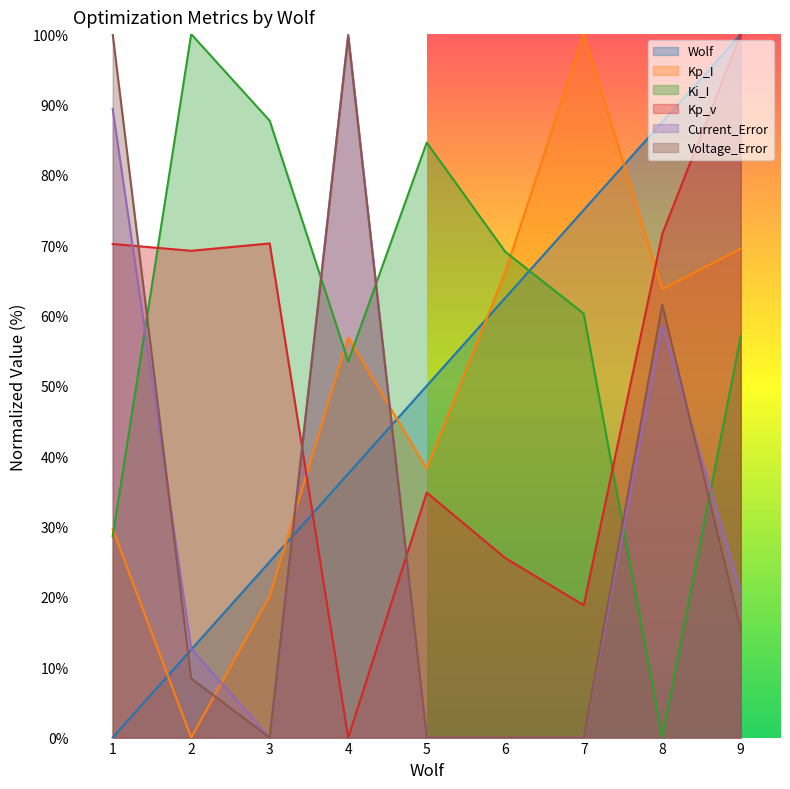

Reading right to left, transcribe all the data shown in this chart.

Wolf: 9=100.0	8=87.5	7=75.0	6=62.5	5=50.0	4=37.5	3=25.0	2=12.5	1=0.0
Kp_I: 9=69.5	8=63.8	7=100.0	6=66.2	5=38.2	4=56.9	3=20.1	2=0.0	1=29.6
Ki_I: 9=57.0	8=0.0	7=60.3	6=69.1	5=84.6	4=53.5	3=87.7	2=100.0	1=28.6
Kp_v: 9=100.0	8=71.6	7=18.8	6=25.5	5=34.8	4=0.0	3=70.2	2=69.2	1=70.2
Current_Error: 9=20.7	8=58.7	7=0.0	6=0.0	5=0.0	4=100.0	3=0.0	2=12.6	1=89.4
Voltage_Error: 9=15.4	8=61.5	7=0.0	6=0.0	5=0.0	4=99.7	3=0.0	2=8.4	1=100.0